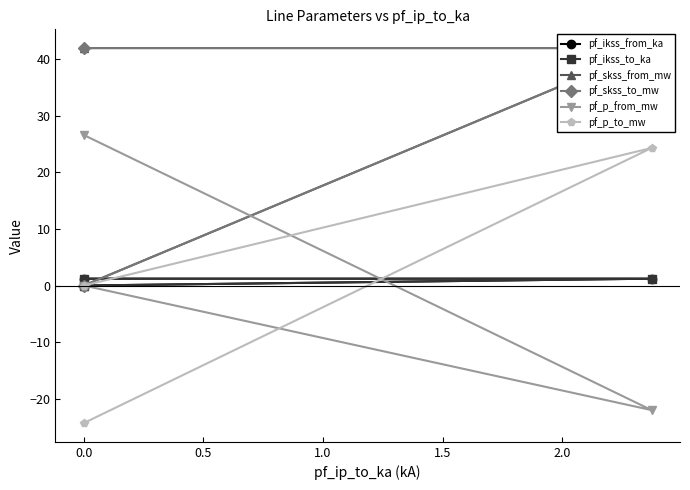

The value of pf_ikss_from_ka at 0.5 is 0.0. True or false?

True